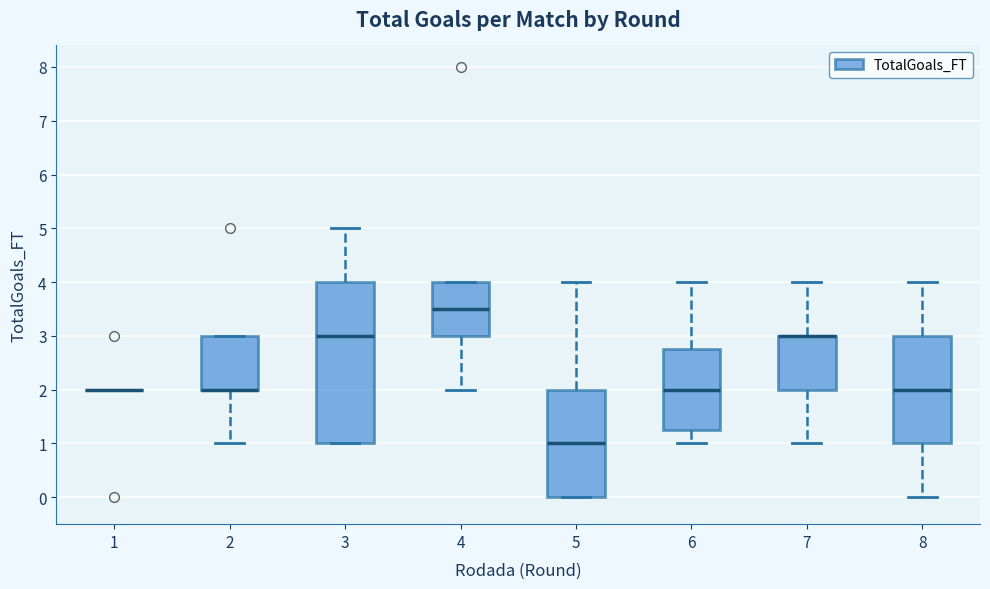

Which box is the tallest, from its lower edge to its upper edge?

3